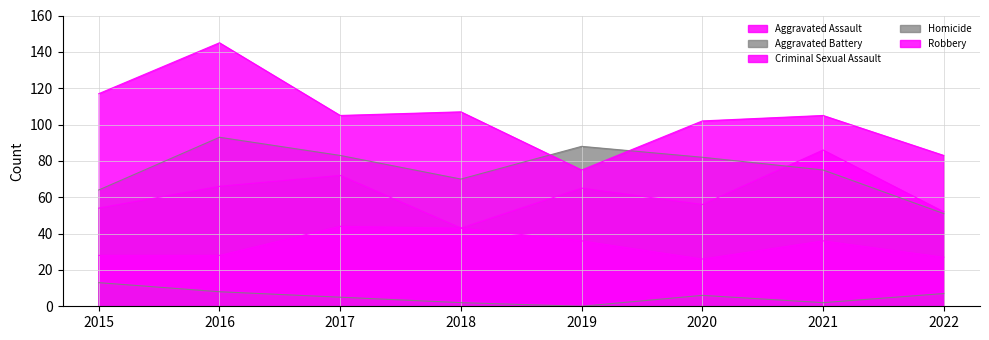

How many distinct data groups are displayed?

5